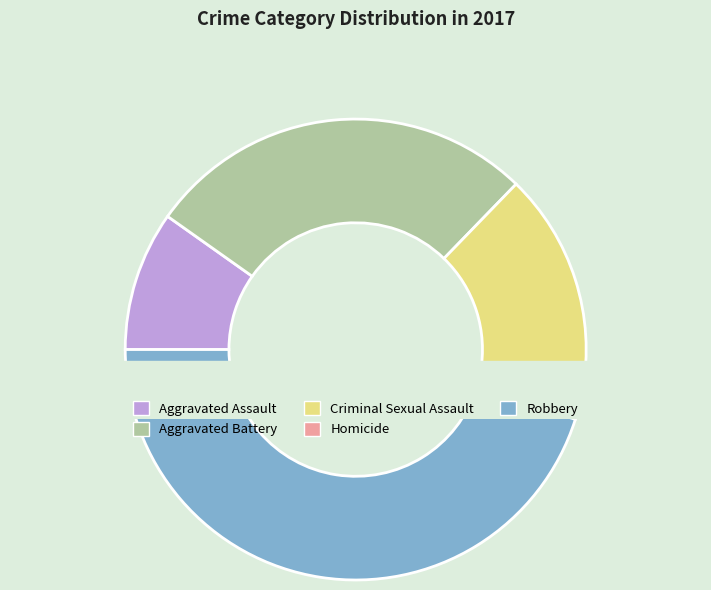

To the nearest percent, what is the average slice percentage?

20%